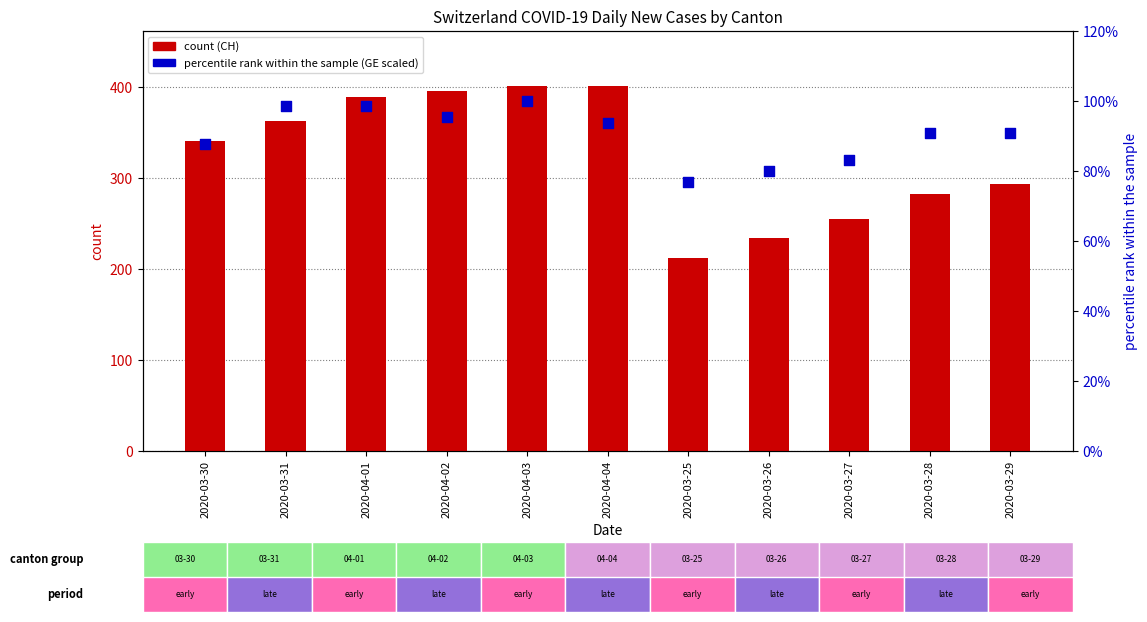

What is the total value across all series at 2020-03-25?

288.9